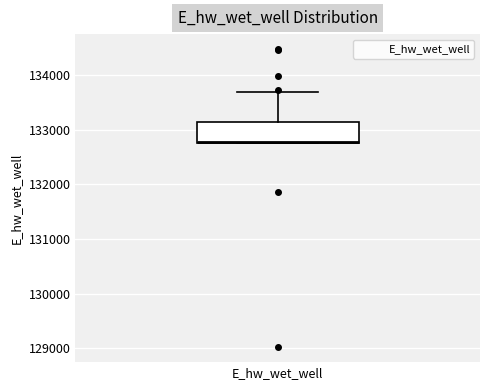

Read this box plot against the y-axis: the position of the median line, the range covered by the box, and the ends of both whiskers. The values are not printed on the chart, so give them approximately, as read against the axis.

median 132800, box 132800 to 133100, whiskers 132800 to 133700